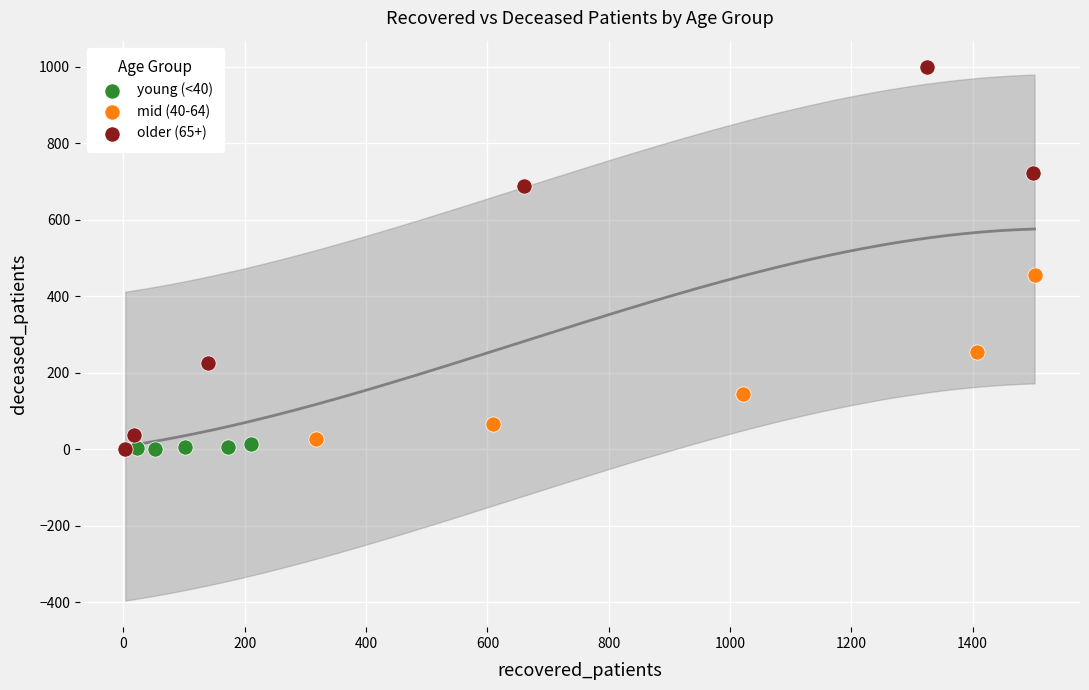

What are all the series names shown in the legend?

young (<40), mid (40-64), older (65+)